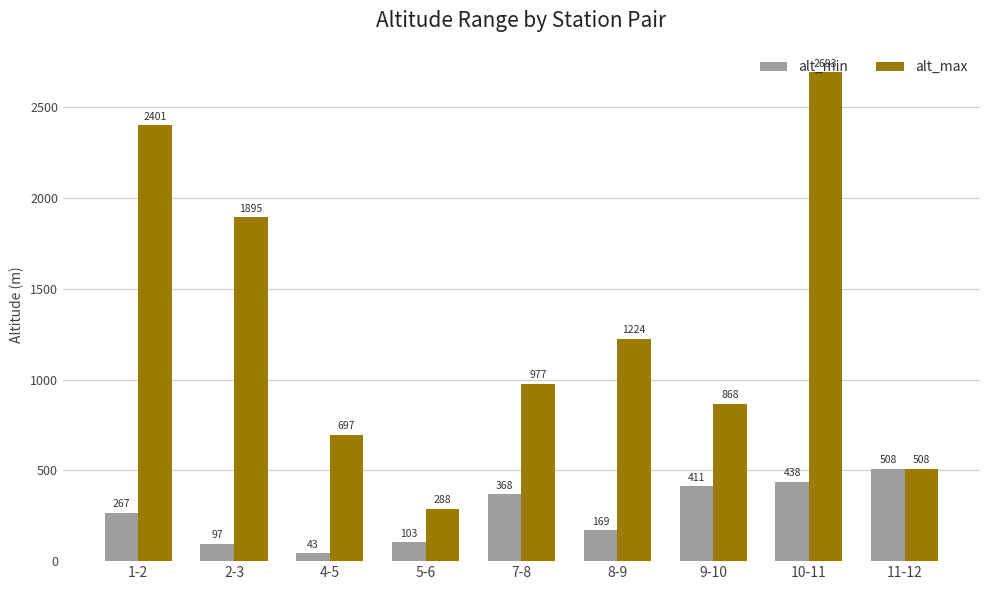

At which label does alt_min first exceed 266?

1-2